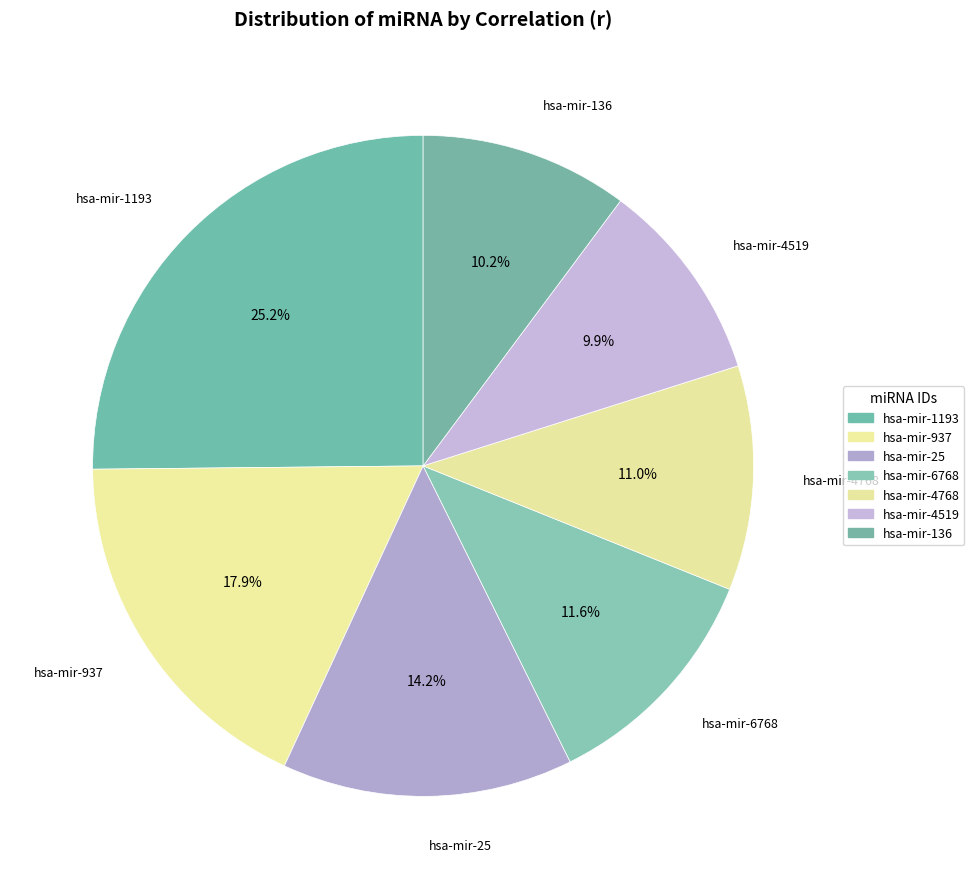

Count the number of slices in the pie.

7